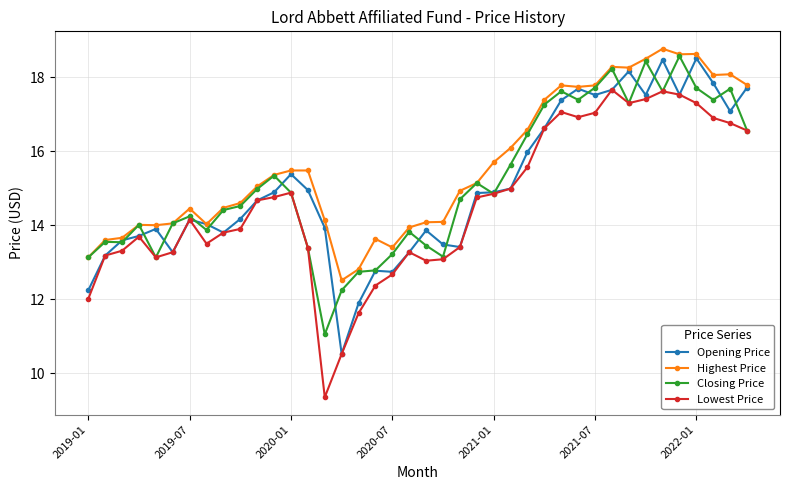

What is the maximum value shown in the chart?

18.8